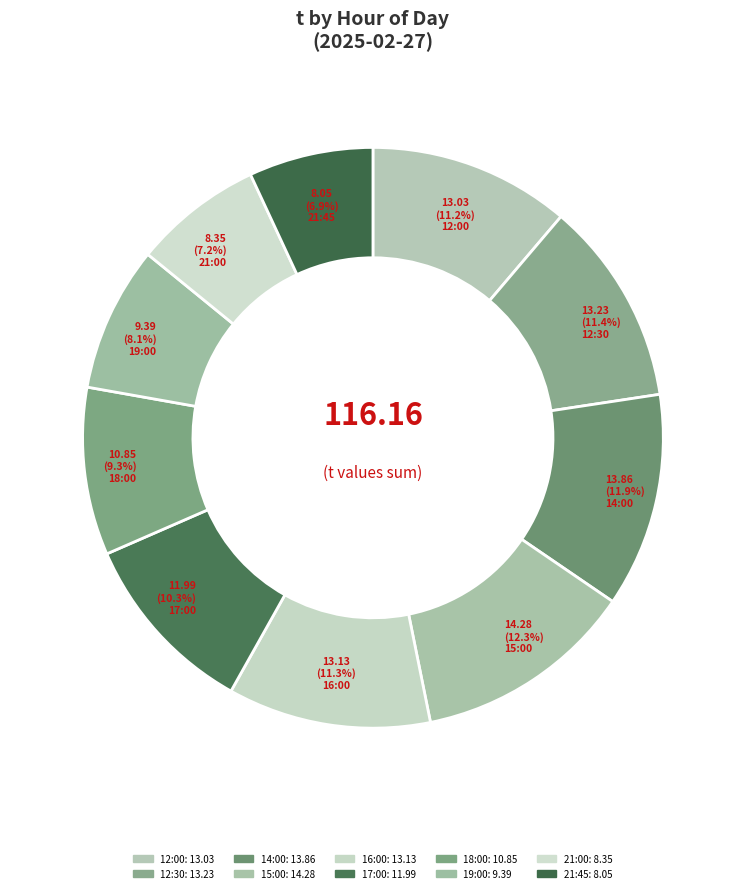

Rank the categories by value from highest to lowest.

15, 14, 12, 16, 12, 17, 18, 19, 21, 21